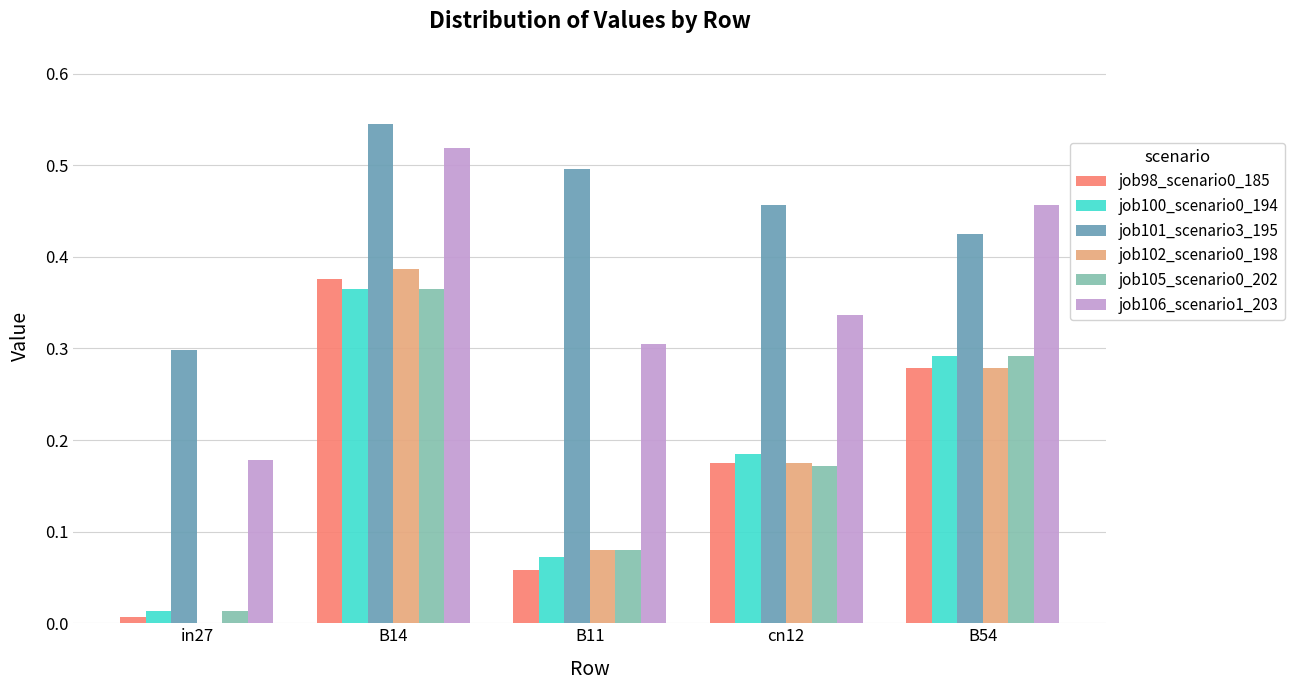

Is it true that job100_scenario0_194 equals 0.5 at B14?

False